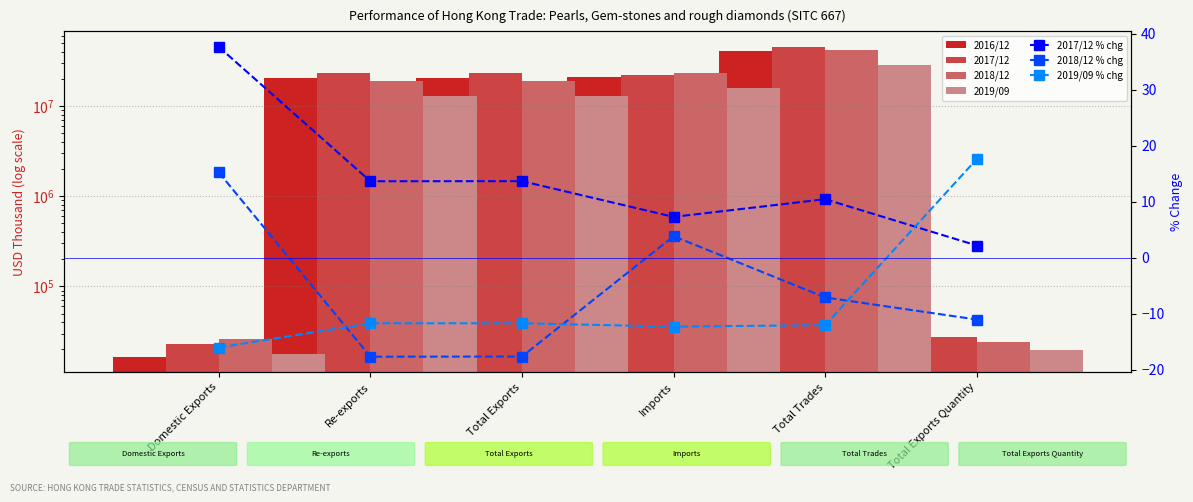

Which category has the highest value across all series?

Total Trades